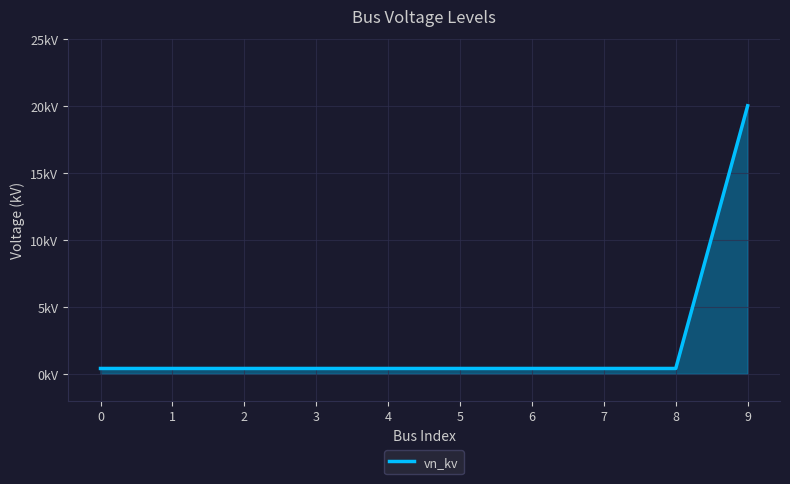

Reading right to left, extract all data points from this chart.

20.0	0.4	0.4	0.4	0.4	0.4	0.4	0.4	0.4	0.4